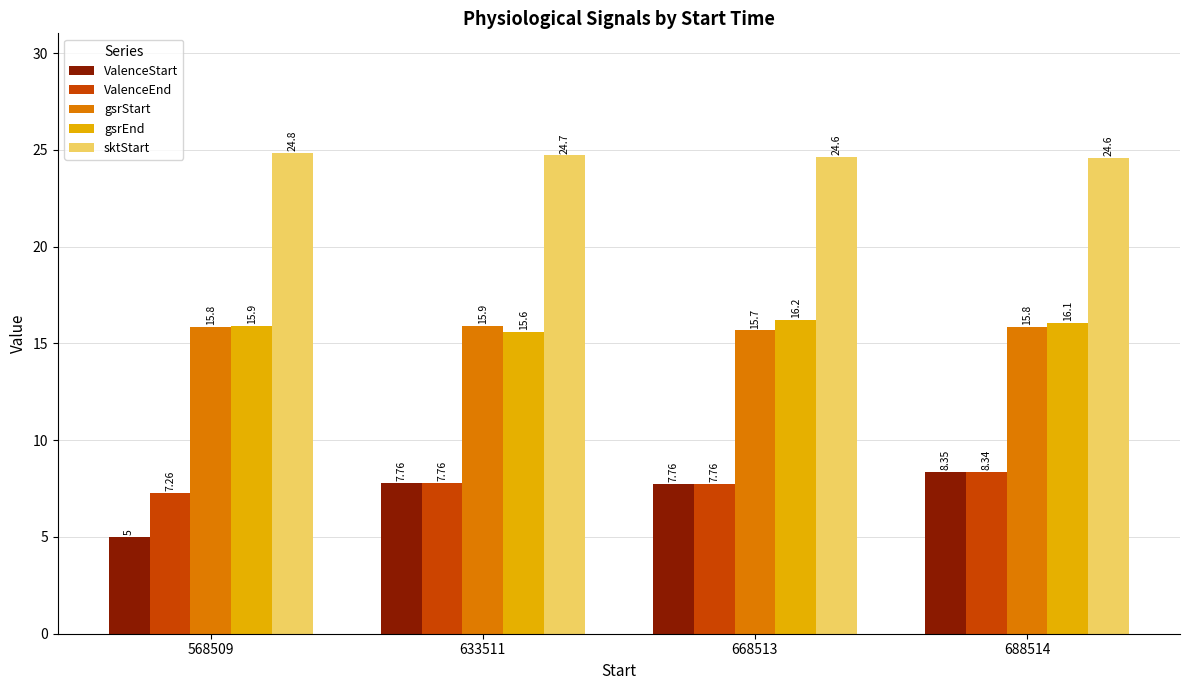

What is the maximum value for gsrStart?

15.9